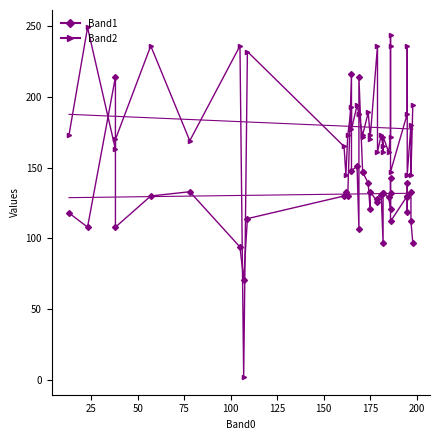

The Band2 series shows 239 at 24. True or false?

False